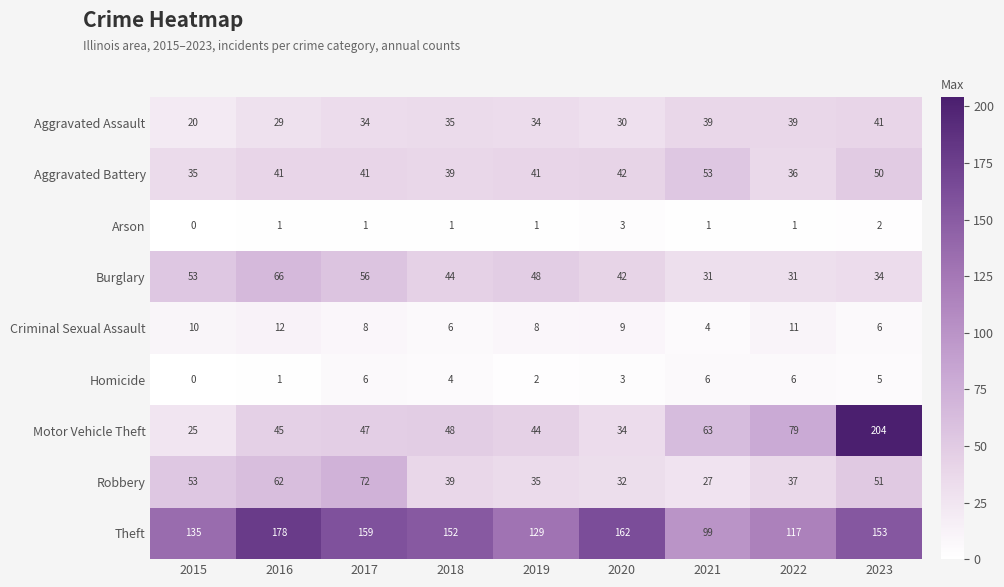

What is the total value across all series at 2021?

323